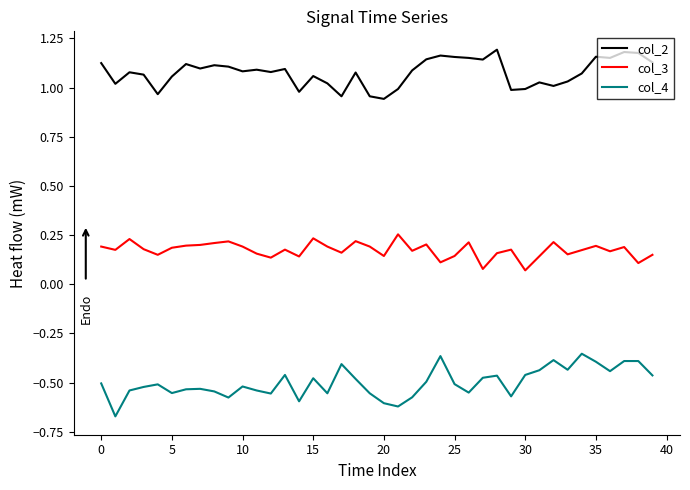

Which series has the largest total across all categories?

col_2